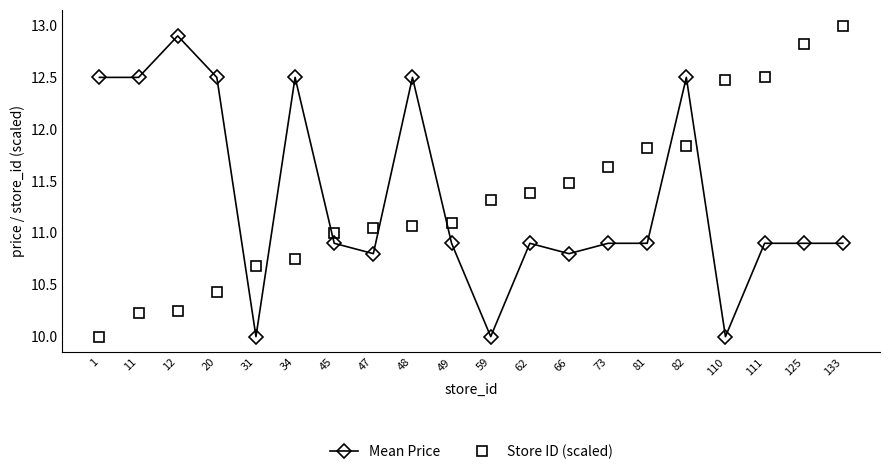

At 49, list the series in order from smallest to largest.

Mean Price, Store ID (scaled)